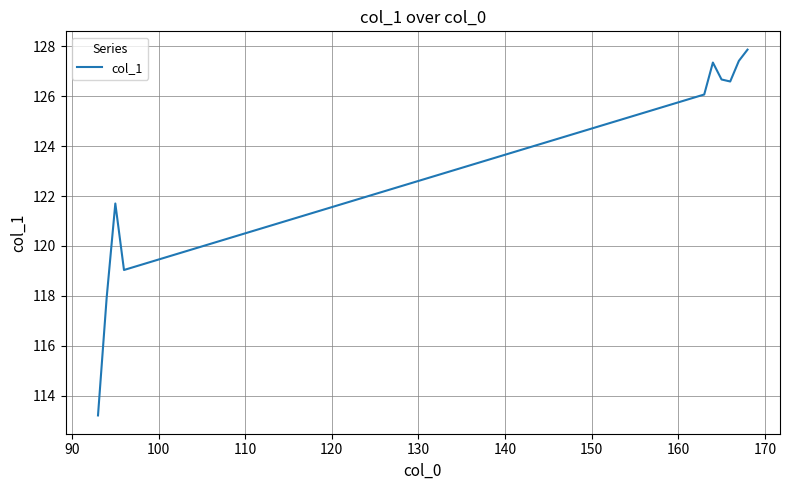

How many lines are shown in the chart?

1